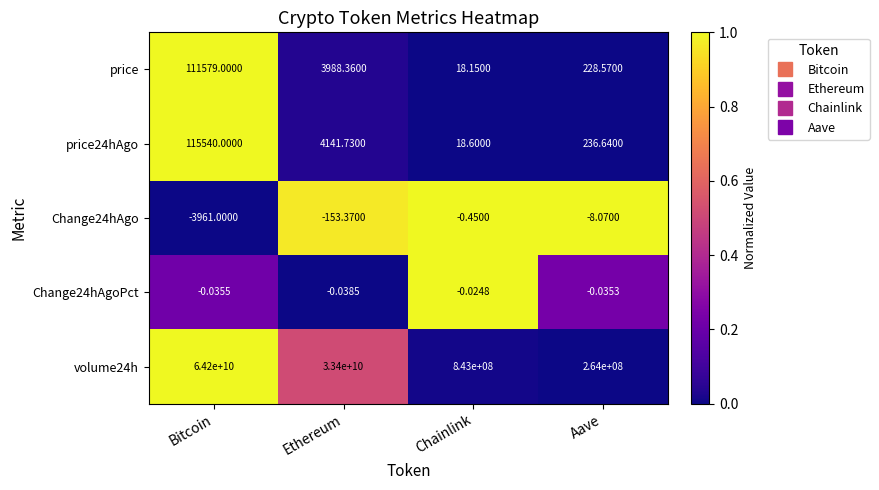

At which label does price24hAgo first exceed 4141?

Bitcoin